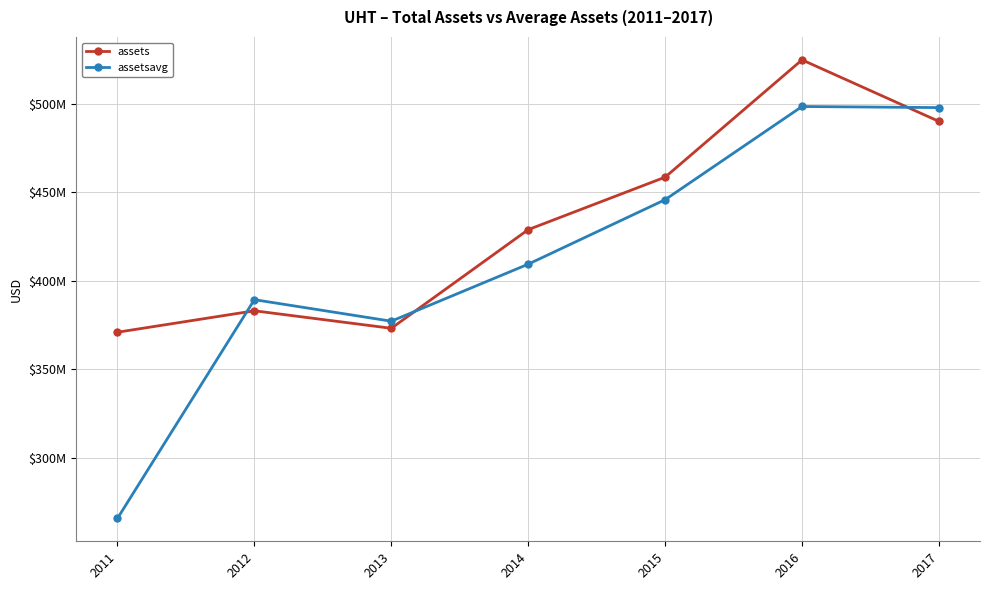

What are all the series names shown in the legend?

assets, assetsavg